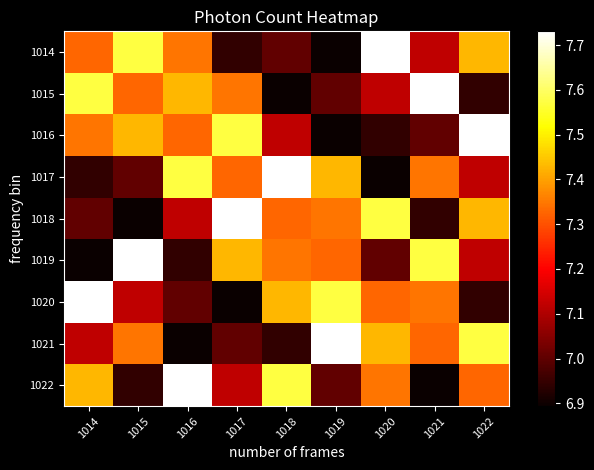

Reading left to right, transcribe all the data shown in this chart.

1014: 1014=7.3	1015=7.6	1016=7.3	1017=6.9	1018=7.0	1019=6.9	1020=7.7	1021=7.1	1022=7.4
1015: 1014=7.6	1015=7.3	1016=7.4	1017=7.3	1018=6.9	1019=7.0	1020=7.1	1021=7.7	1022=6.9
1016: 1014=7.3	1015=7.4	1016=7.3	1017=7.6	1018=7.1	1019=6.9	1020=6.9	1021=7.0	1022=7.7
1017: 1014=6.9	1015=7.0	1016=7.6	1017=7.3	1018=7.7	1019=7.4	1020=6.9	1021=7.3	1022=7.1
1018: 1014=7.0	1015=6.9	1016=7.1	1017=7.7	1018=7.3	1019=7.3	1020=7.6	1021=6.9	1022=7.4
1019: 1014=6.9	1015=7.7	1016=6.9	1017=7.4	1018=7.3	1019=7.3	1020=7.0	1021=7.6	1022=7.1
1020: 1014=7.7	1015=7.1	1016=7.0	1017=6.9	1018=7.4	1019=7.6	1020=7.3	1021=7.3	1022=6.9
1021: 1014=7.1	1015=7.3	1016=6.9	1017=7.0	1018=6.9	1019=7.7	1020=7.4	1021=7.3	1022=7.6
1022: 1014=7.4	1015=6.9	1016=7.7	1017=7.1	1018=7.6	1019=7.0	1020=7.3	1021=6.9	1022=7.3